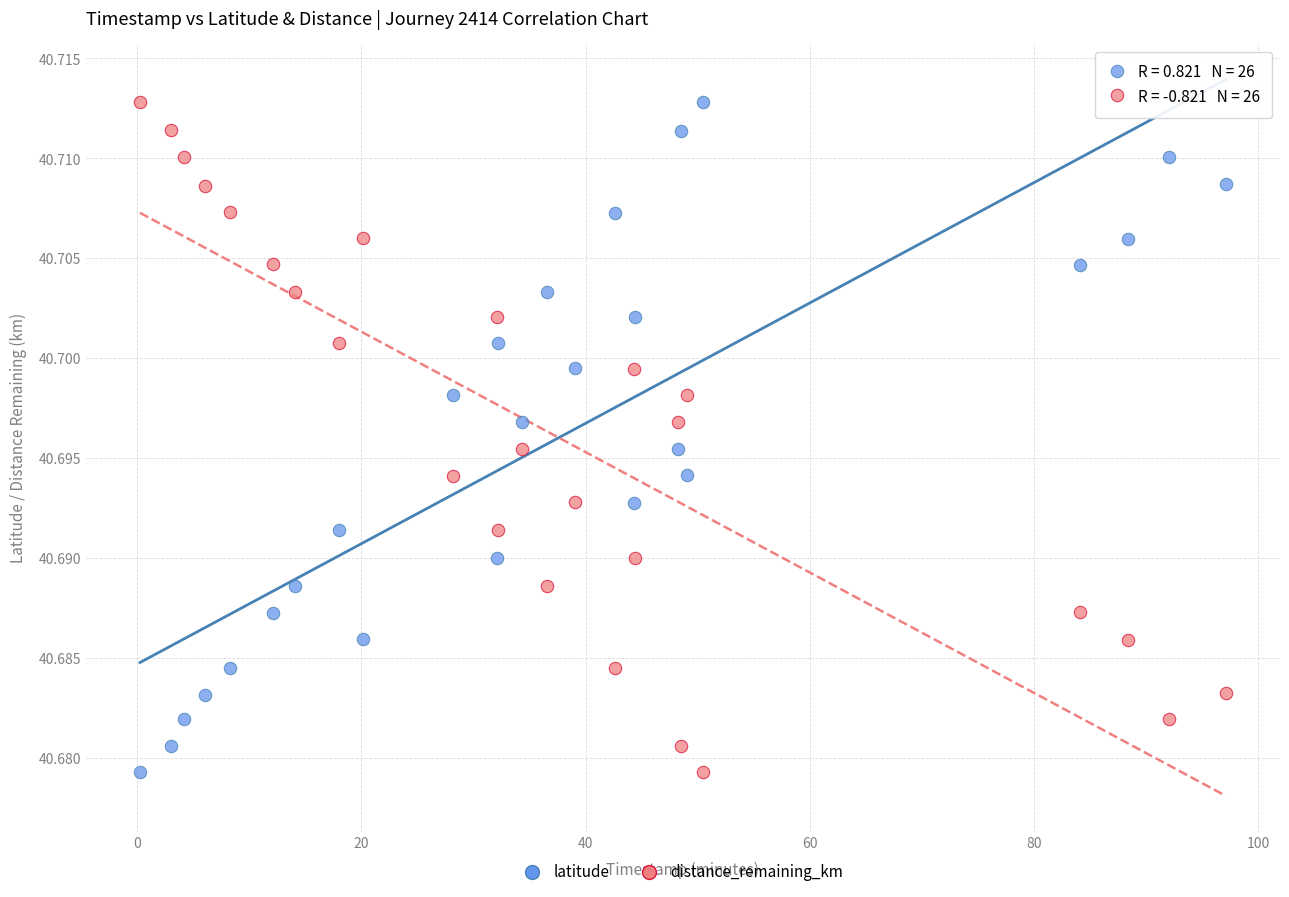

What is the X range (max minus min) for the scatter plot?

96.9